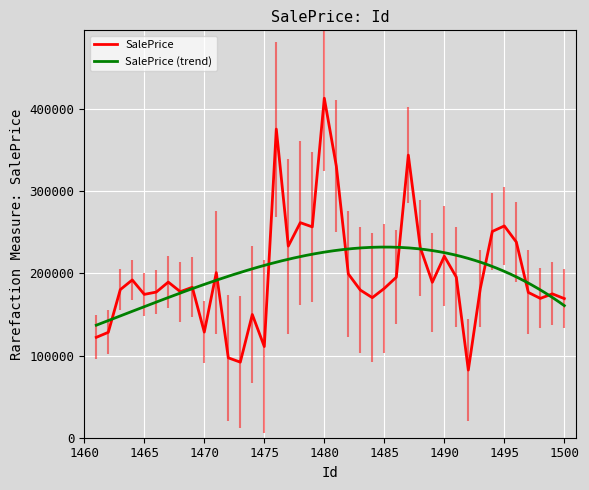

Where is the first local maximum?

1464